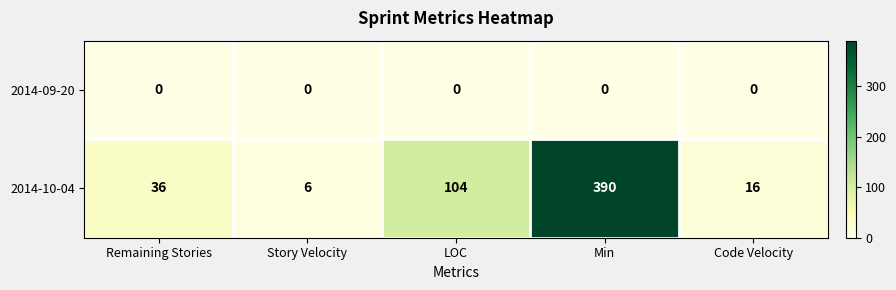

Rank the series by their maximum value, from lowest to highest.

2014-09-20, 2014-10-04